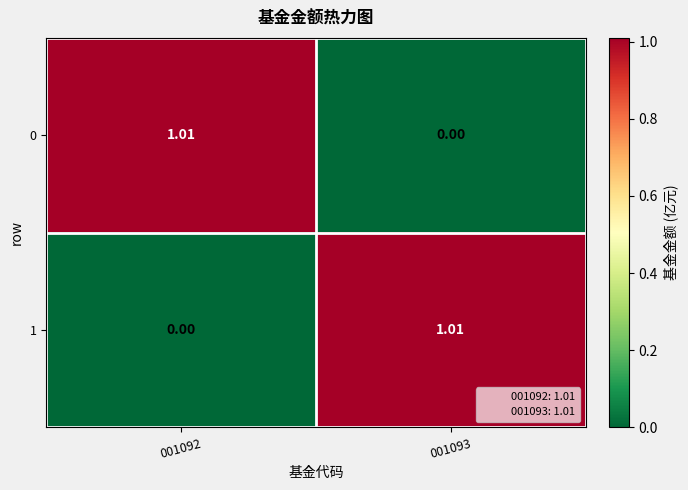

Reading right to left, extract all data points from this chart.

0: 001093=0.0	001092=1.0
1: 001093=1.0	001092=0.0